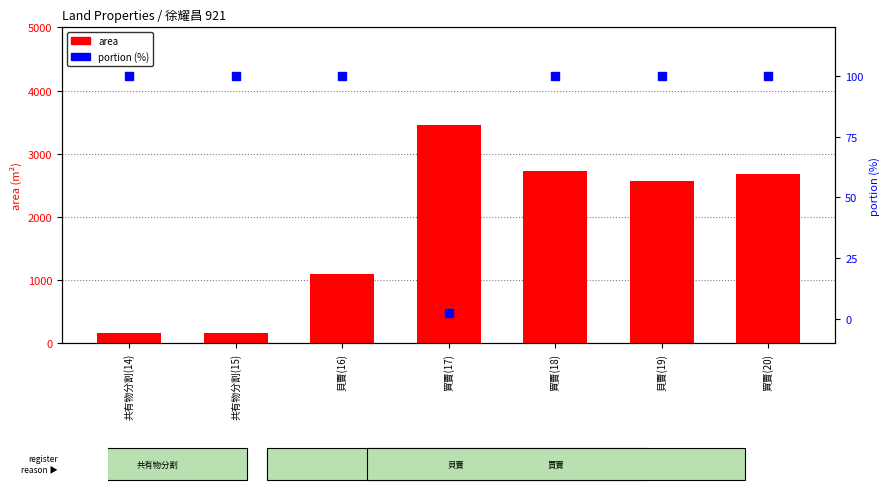

Which series has the largest Y range (max minus min)?

area